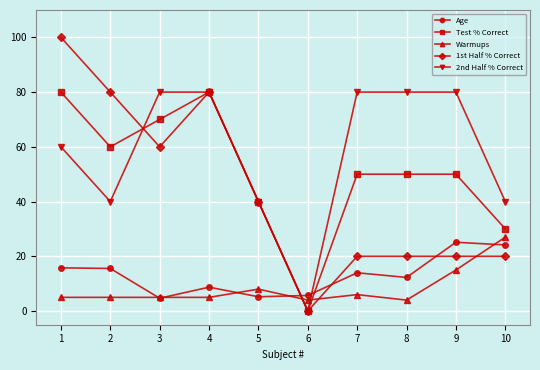

What value does the 2nd Half % Correct series have at 3?

80.0